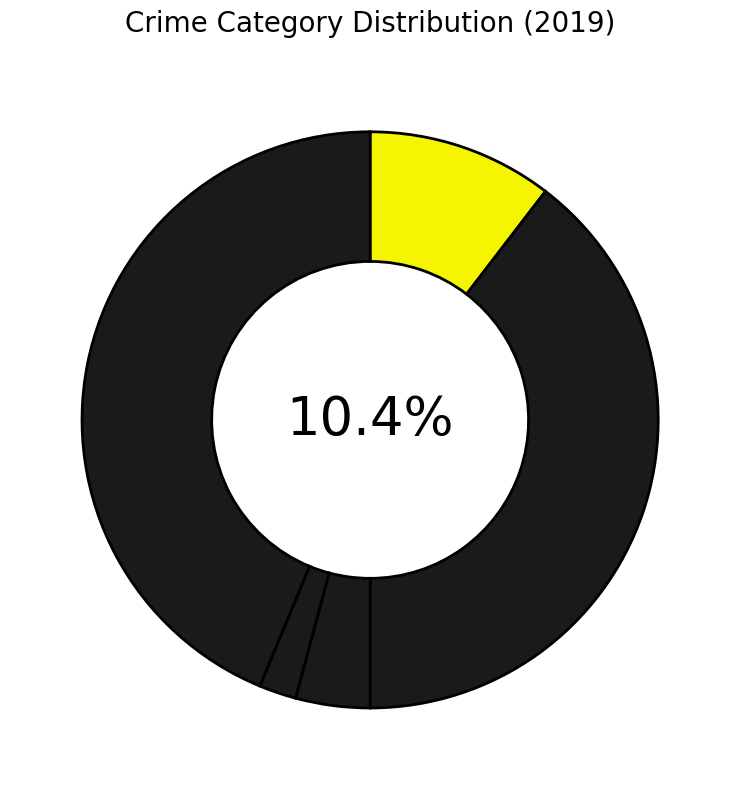

What is the ratio of the value at Aggravated Battery to the value at Robbery?

0.9